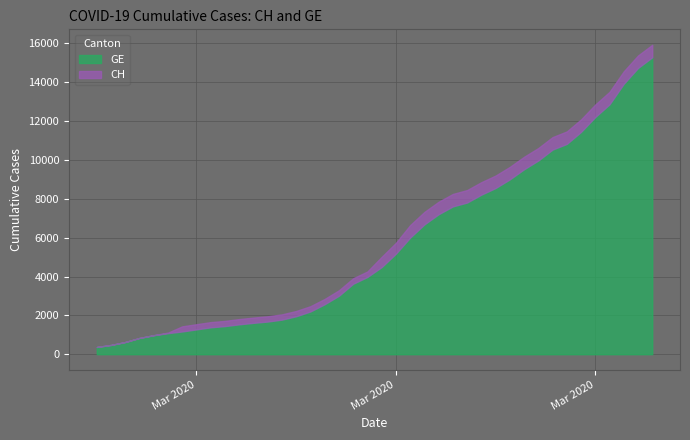

What is the sum of the GE values at 17 and 5?

4093